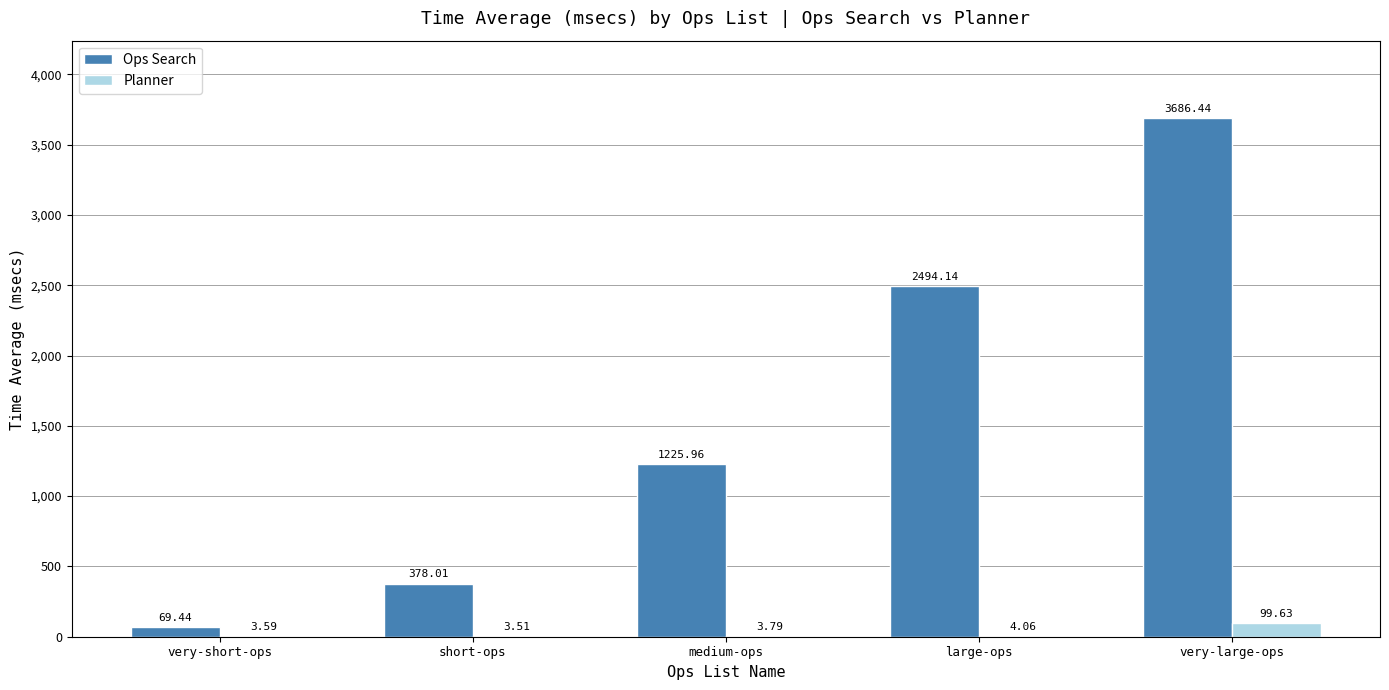

Which series changed the most between very-short-ops and short-ops?

Ops Search